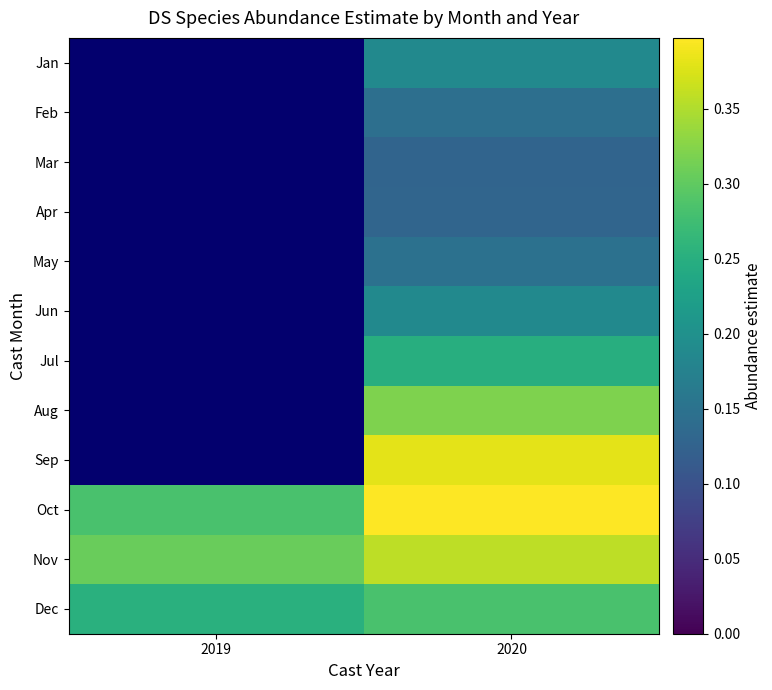

What value does the Jan series have at 2020?

0.2